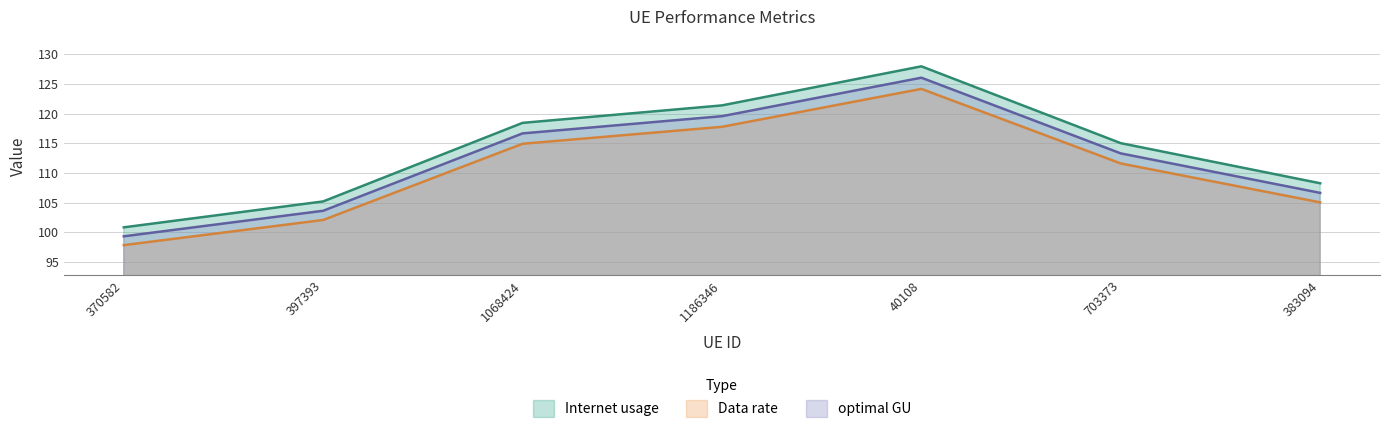

At which label does Data rate first exceed 111?

1068424